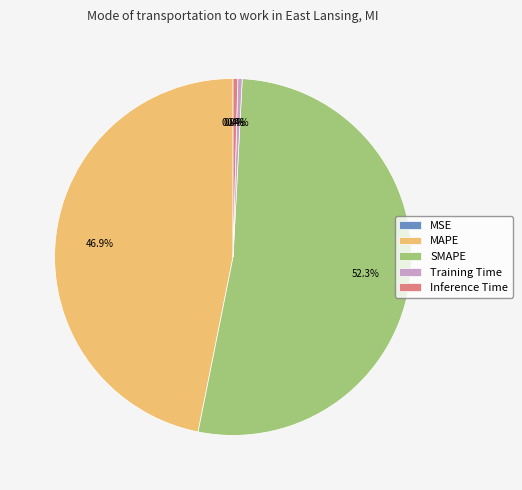

Combined, do Training Time and Inference Time account for over 50%?

No